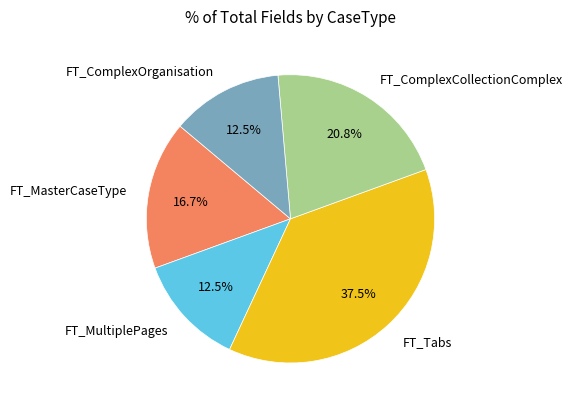

To the nearest percent, what is the difference between the largest and smallest slice percentages?

25%